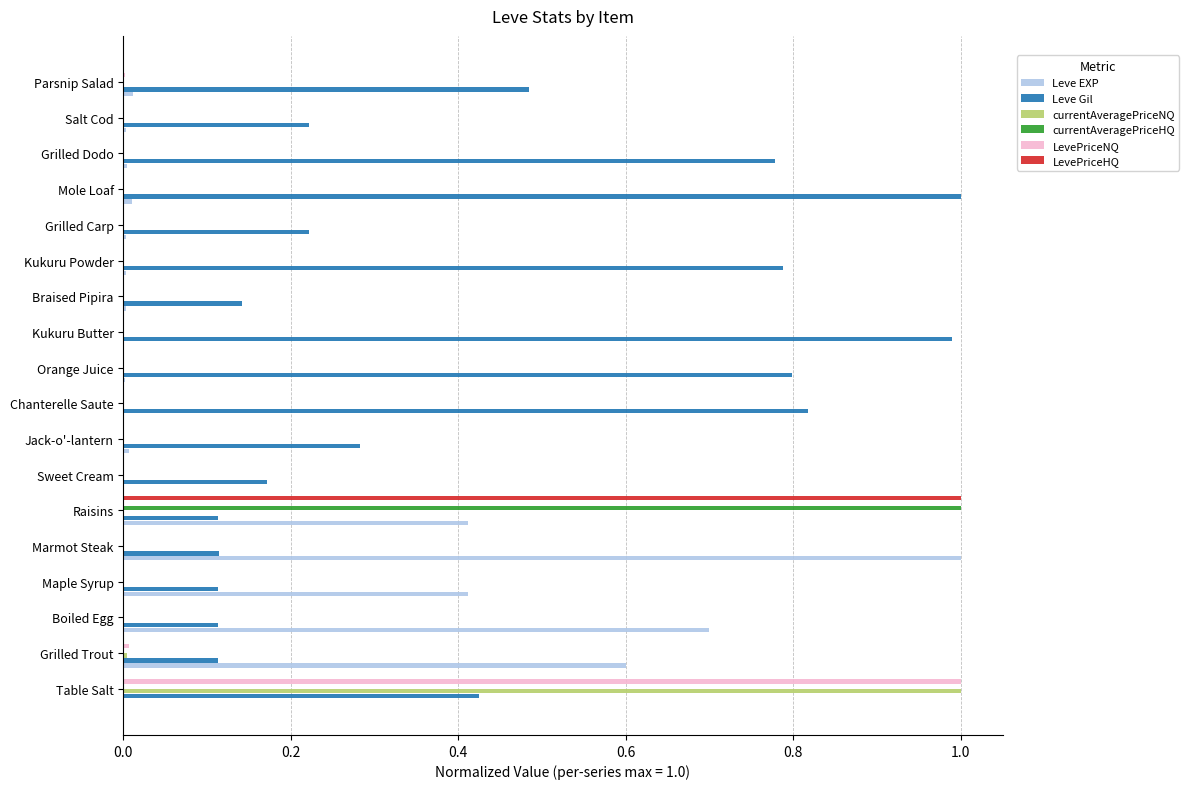

How many series are shown in this chart?

6